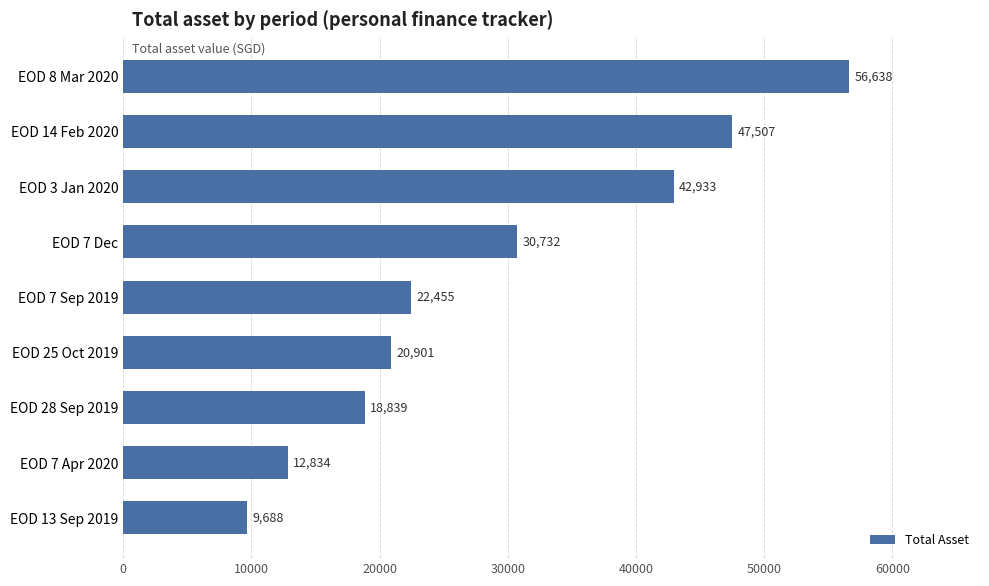

Rank the categories by value from lowest to highest.

EOD 13 Sep 2019, EOD 7 Apr 2020, EOD 28 Sep 2019, EOD 25 Oct 2019, EOD 7 Sep 2019, EOD 7 Dec, EOD 3 Jan 2020, EOD 14 Feb 2020, EOD 8 Mar 2020